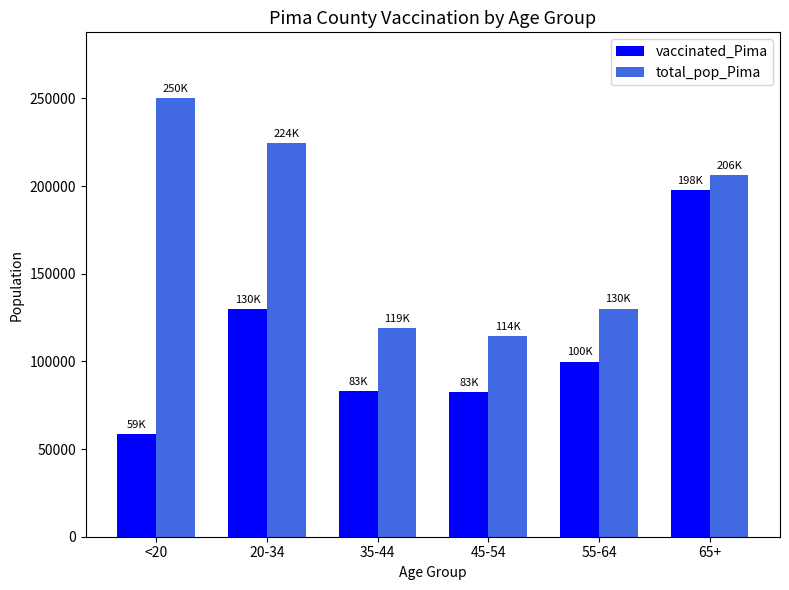

True or false: total_pop_Pima has a value of 114455 at 45-54.

True